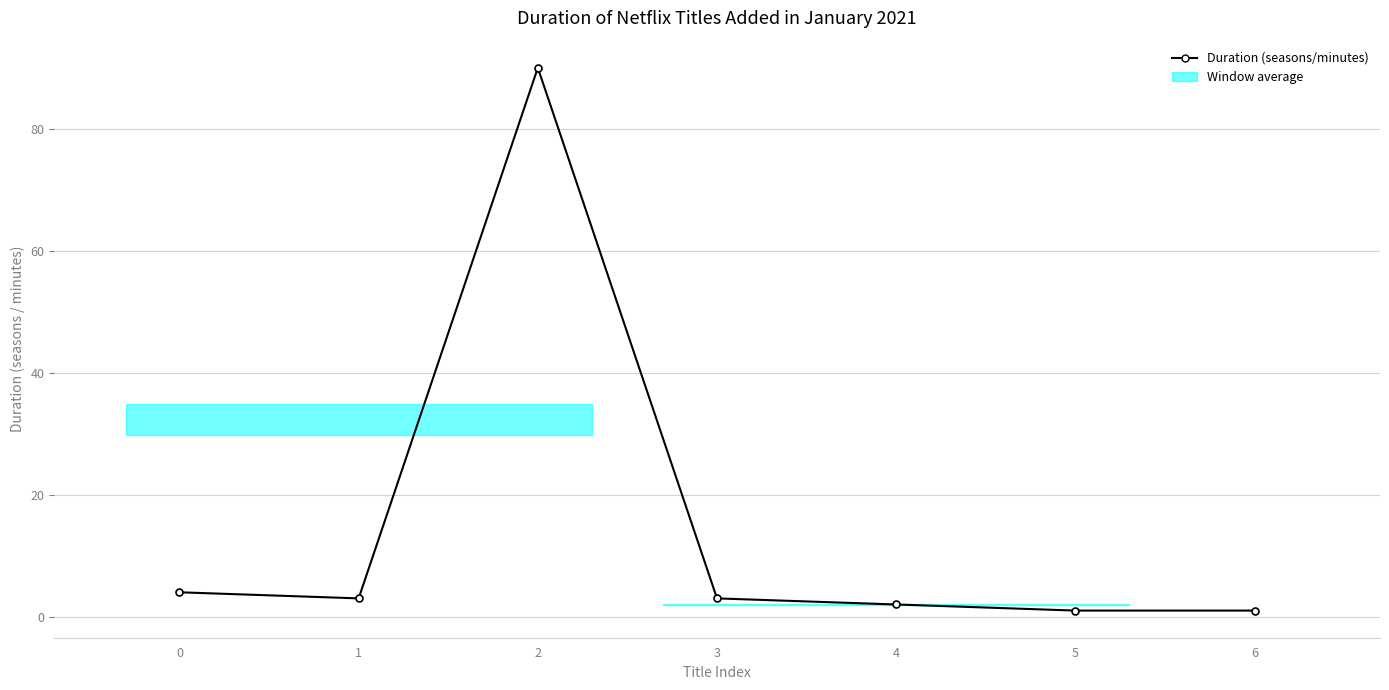

Reading left to right, transcribe all the data shown in this chart.

0=4	1=3	2=90	3=3	4=2	5=1	6=1